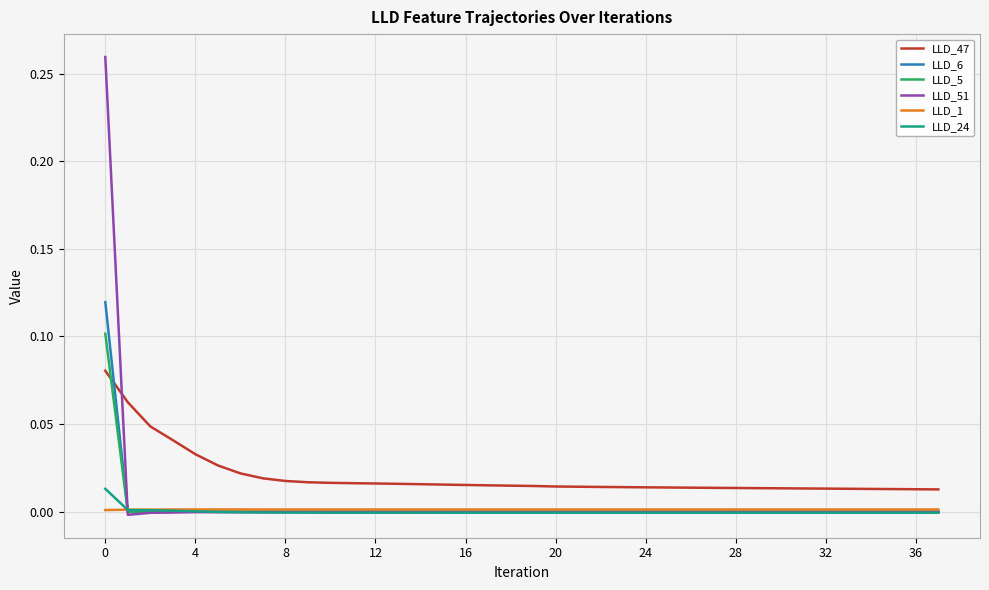

Which series ends up on top after the final intersection of LLD_47 and LLD_6?

LLD_47